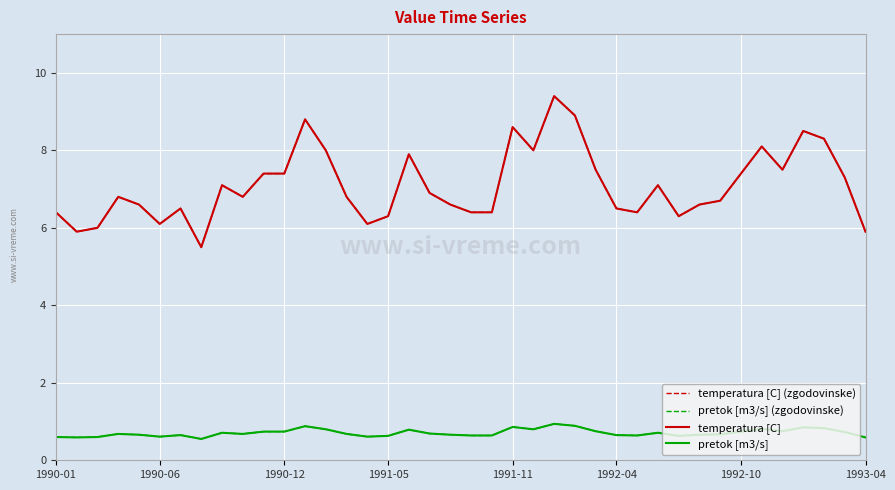

What is the difference between the maximum and minimum values in the temperatura [C] (zgodovinske) series?

3.9